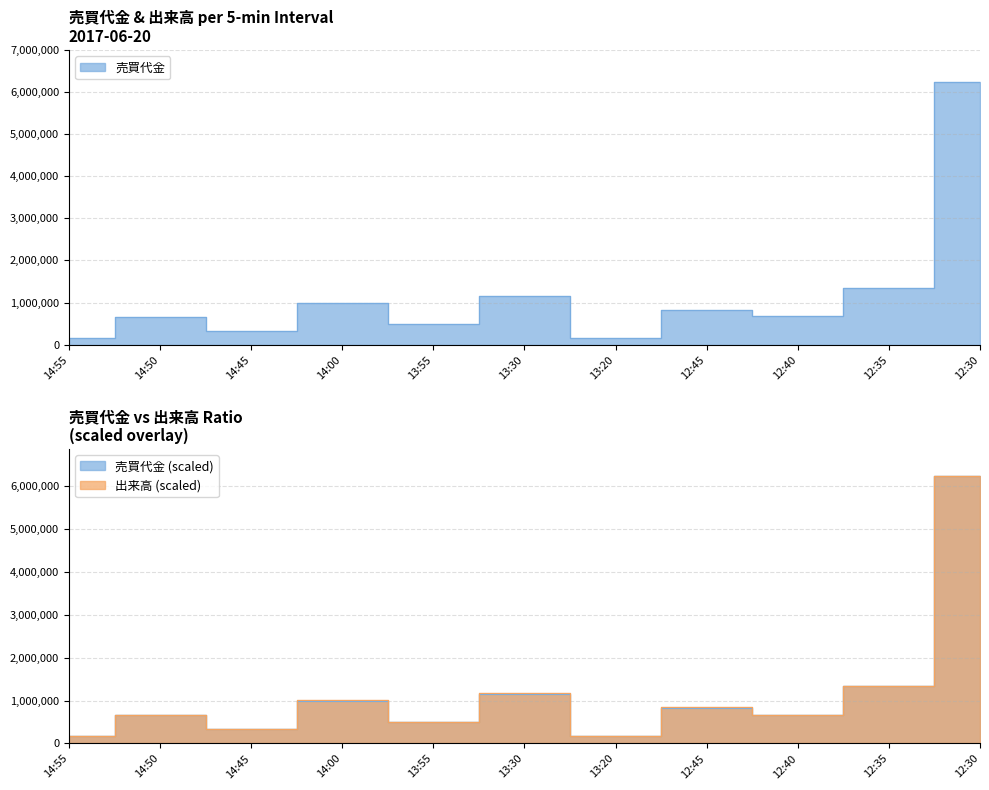

At 14:45, list the series in order from smallest to largest.

売買代金, 出来高